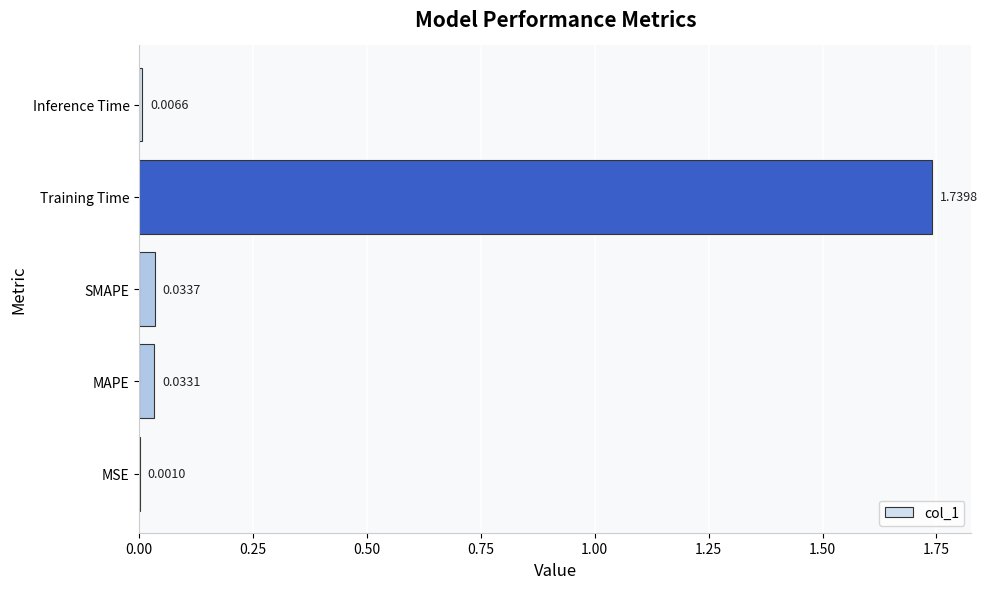

Where is the data nearest to the value 0?

MSE